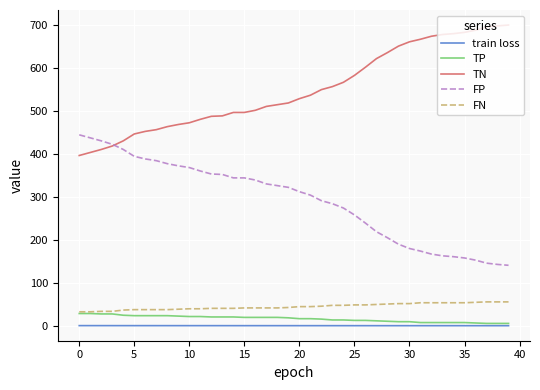

List the series in order of their peak value, highest first.

TN, FP, FN, TP, train loss